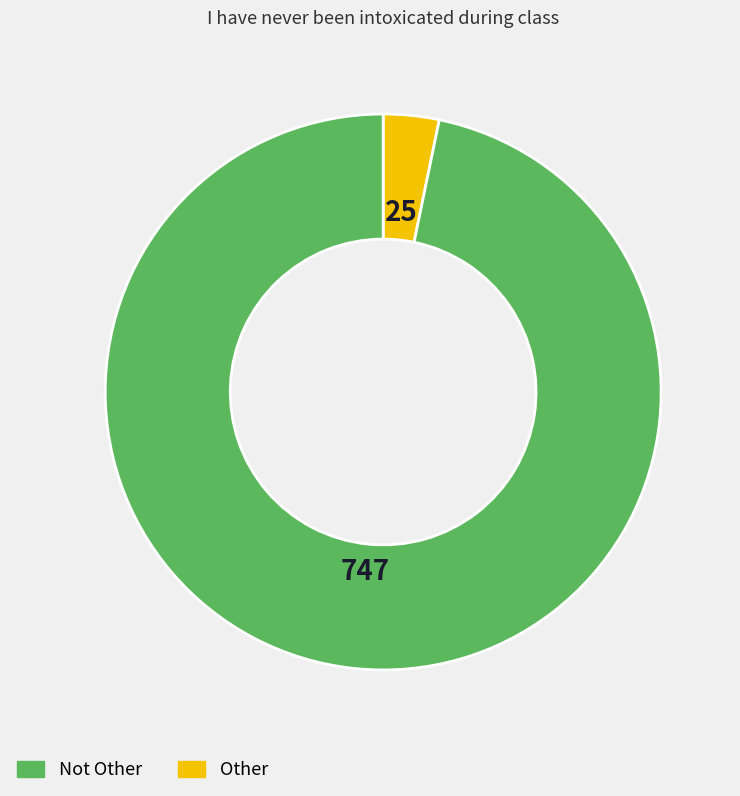

Is there any slice that represents more than half of the pie?

Yes